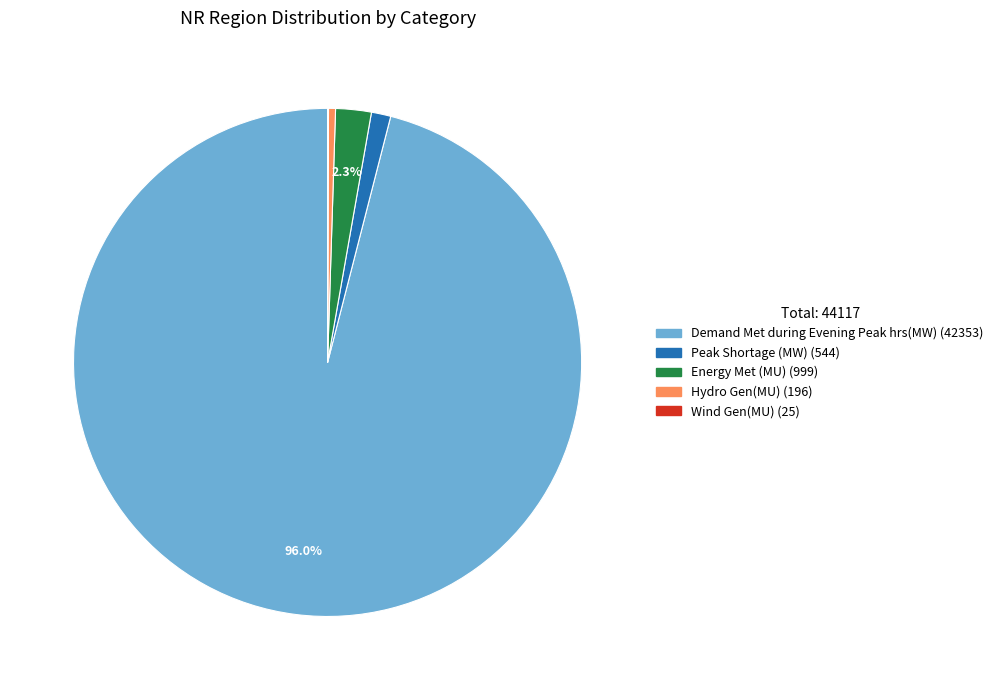

Between Hydro Gen(MU) and Peak Shortage (MW), which is larger?

Peak Shortage (MW)